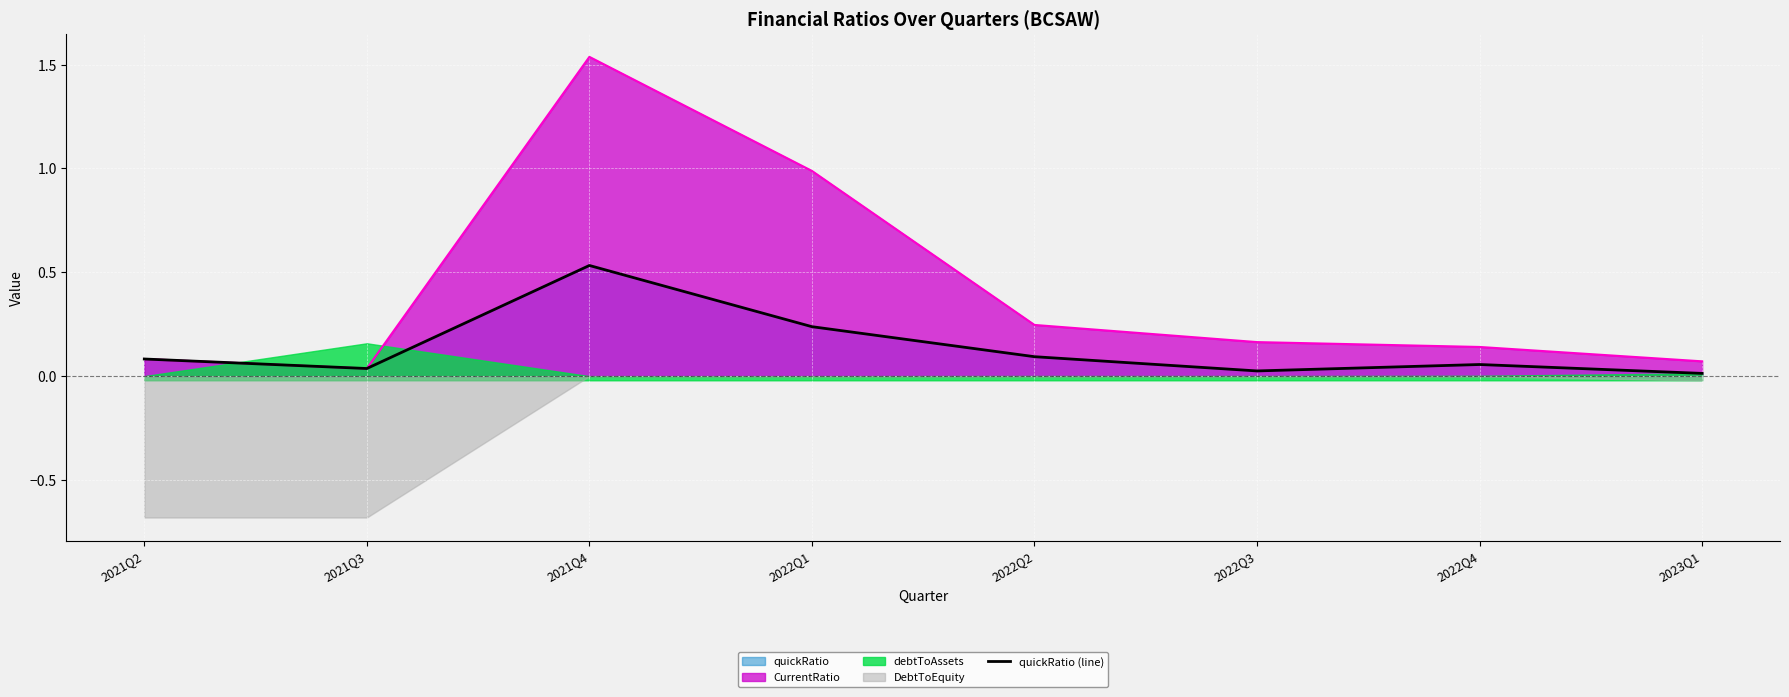

List the labels in order of value, largest first.

2021Q4, 2022Q1, 2022Q2, 2021Q2, 2022Q4, 2021Q3, 2022Q3, 2023Q1